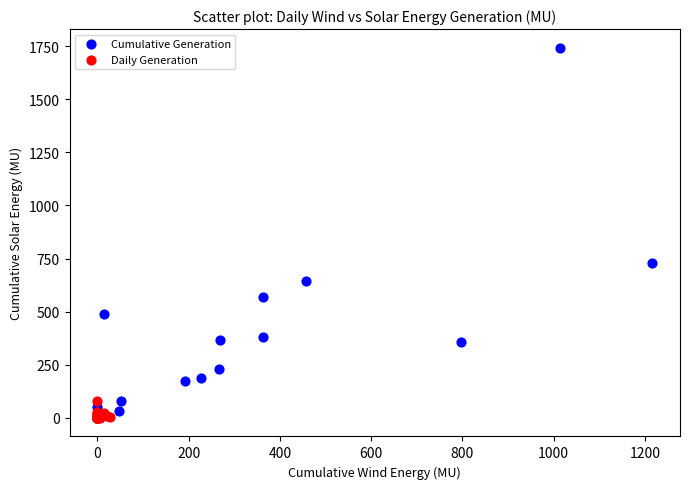

Which series reaches the maximum Y coordinate?

Cumulative Generation